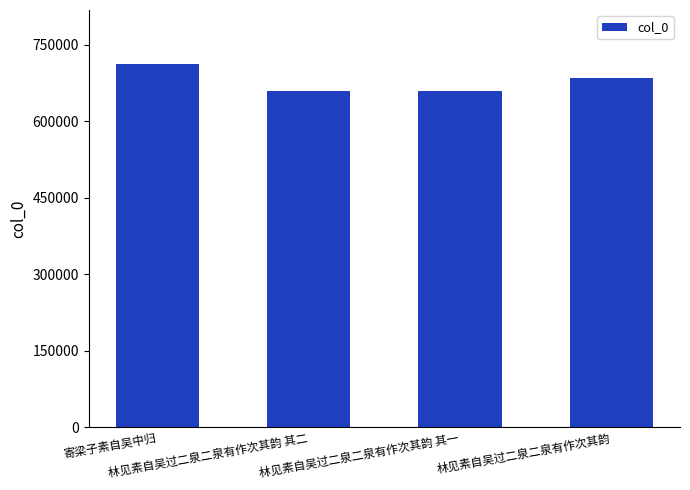

Is it true that the value at 寄梁子素自吴中归 is 951908?

False